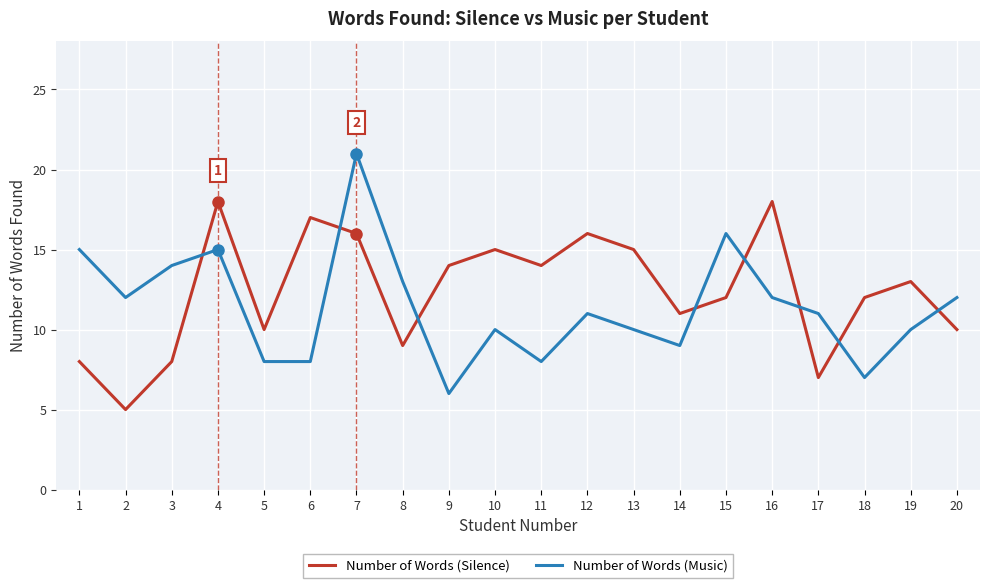

Count the number of data series in this chart.

2